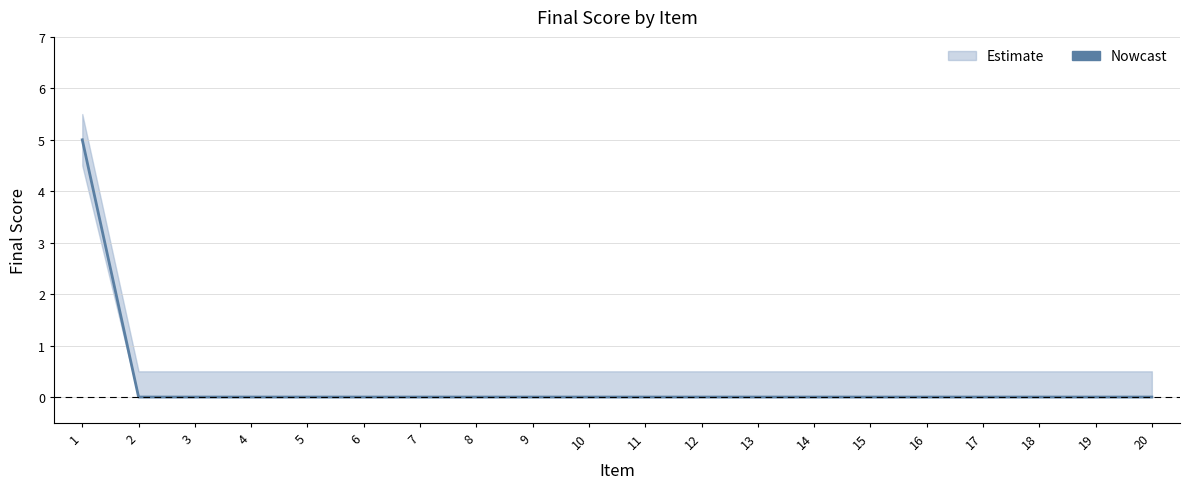

List the labels in order of value, smallest first.

2, 3, 4, 5, 6, 7, 8, 9, 10, 11, 12, 13, 14, 15, 16, 17, 18, 19, 20, 1